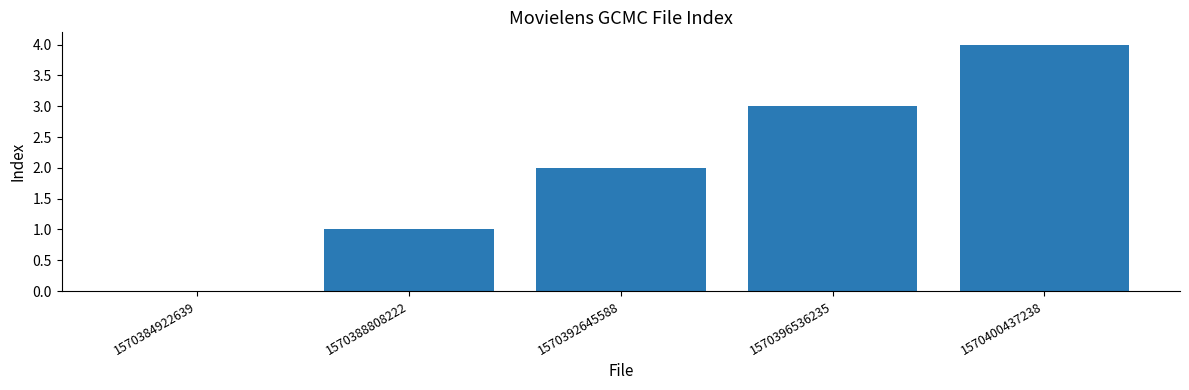

Which category has the highest value across all series?

1570400437238